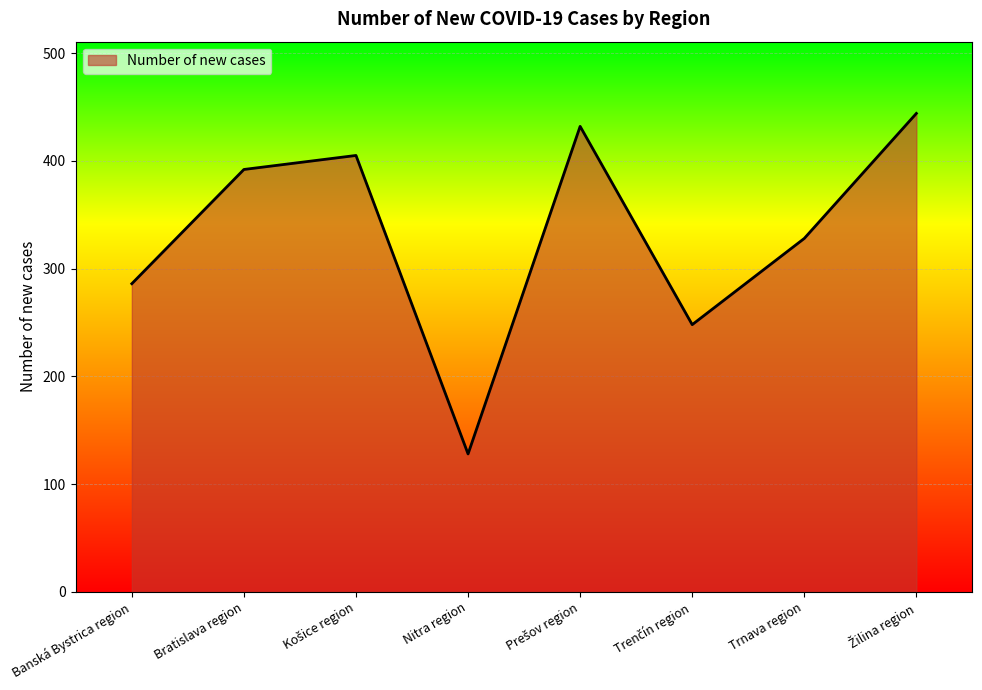

What is the maximum value shown in the chart?

444